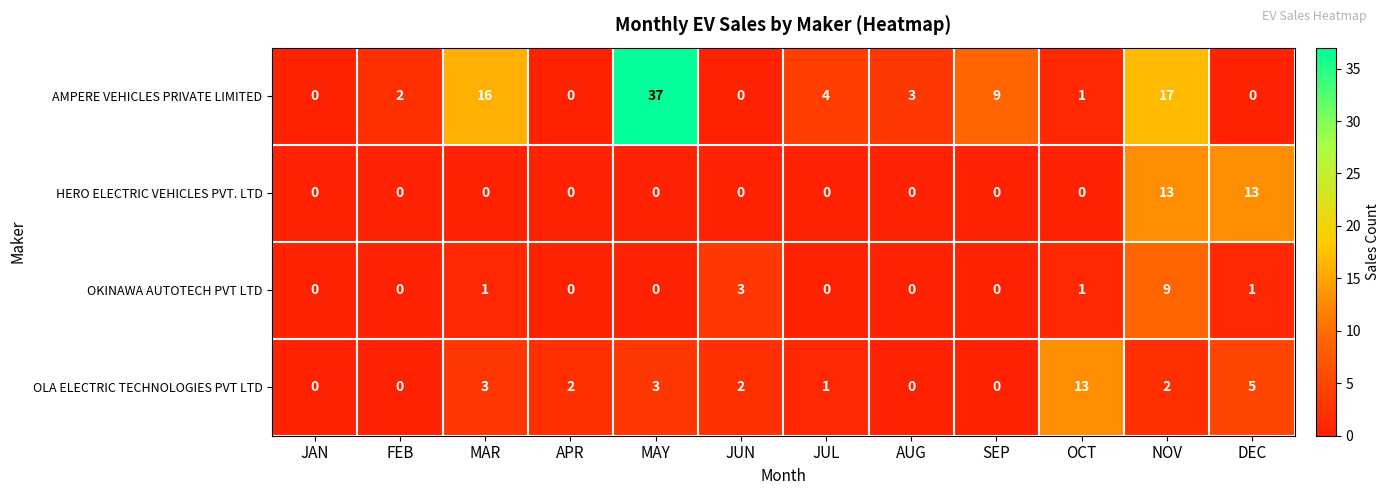

How many series are shown in this chart?

4